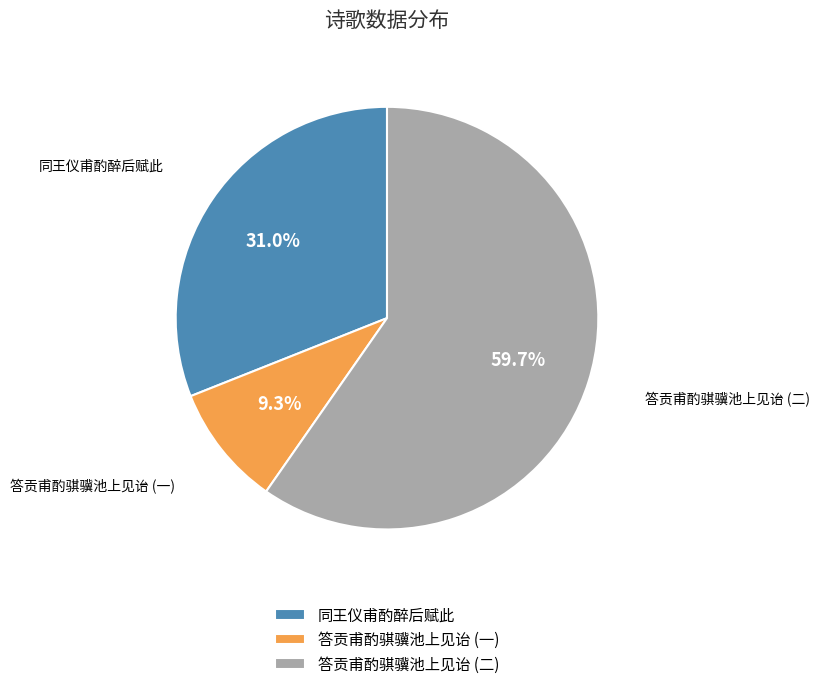

Which has a higher value, 答贡甫酌骐骥池上见诒 (二) or 同王仪甫酌醉后赋此?

答贡甫酌骐骥池上见诒 (二)